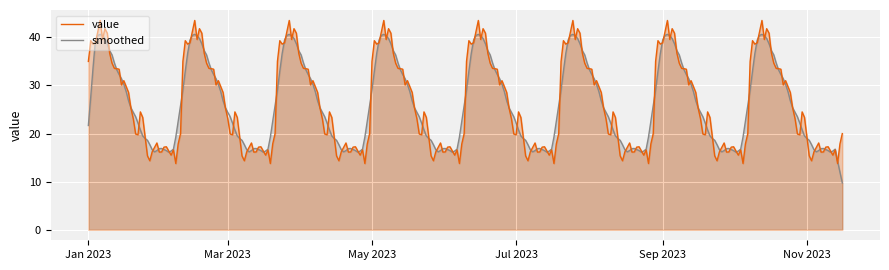

What is the smallest value displayed?

9.7